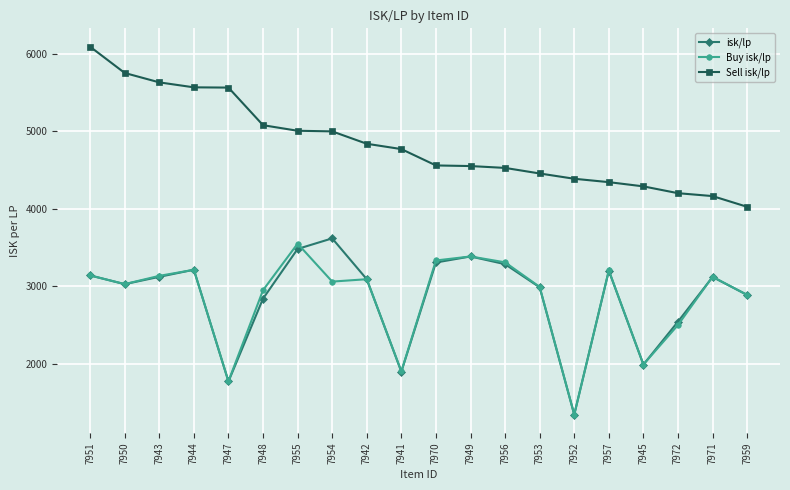

What is the lowest value of the Buy isk/lp series?

1340.8